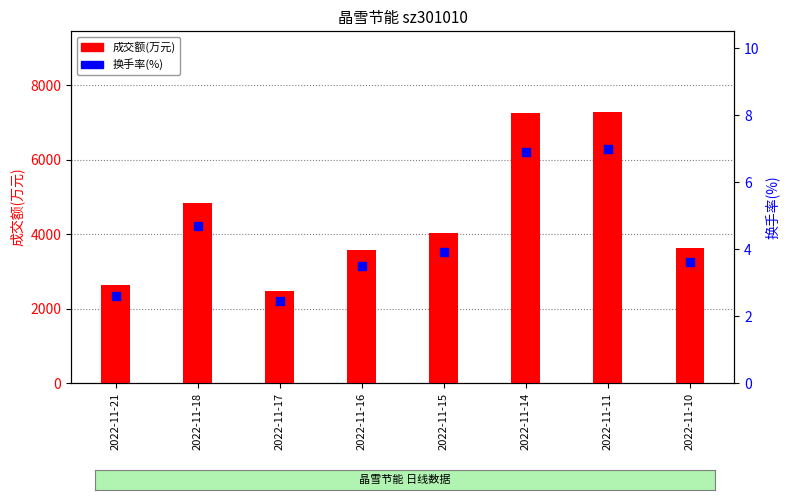

Which series contains the highest Y value?

成交额(万元)